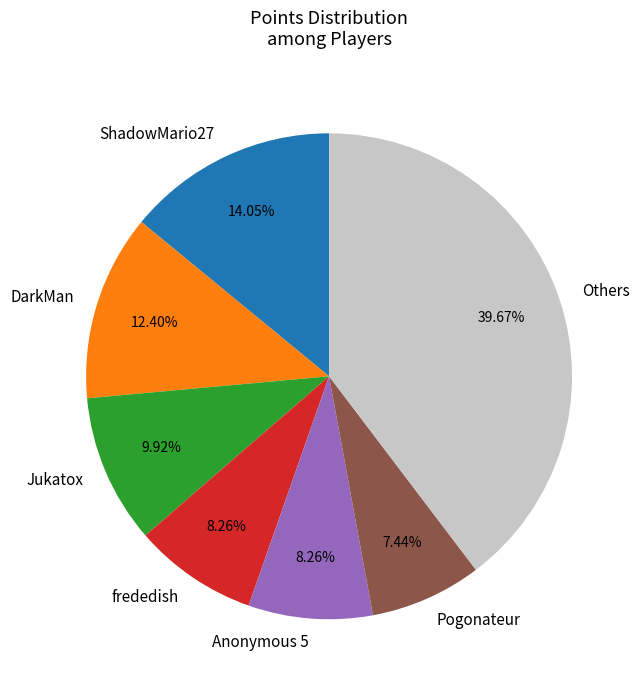

Is the sum of frededish and Pogonateur greater than half?

No